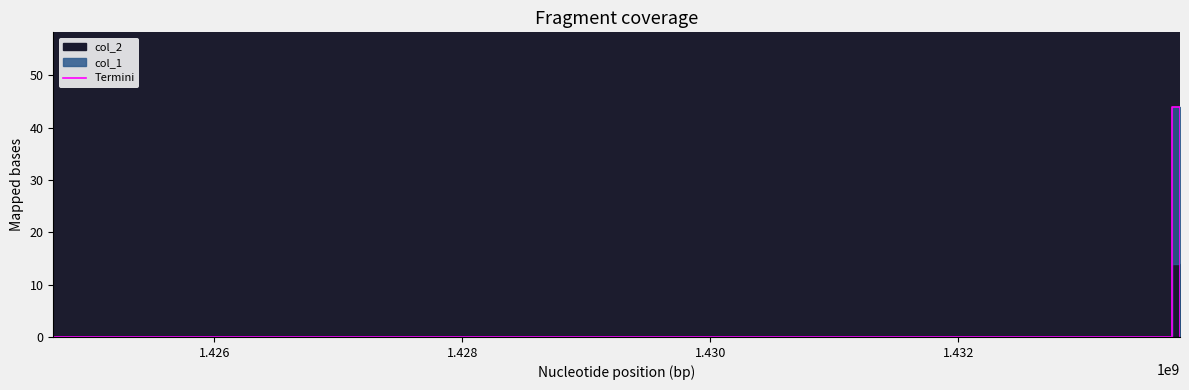

How many lines are shown in the chart?

1